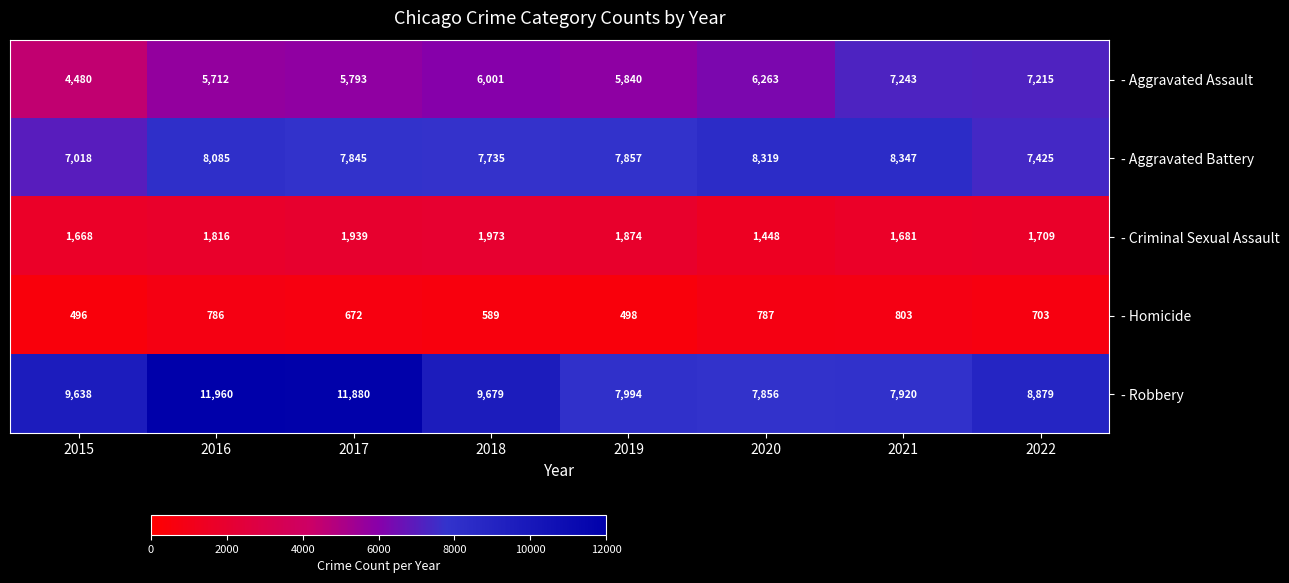

At which category is the sum across all series the highest?

2016